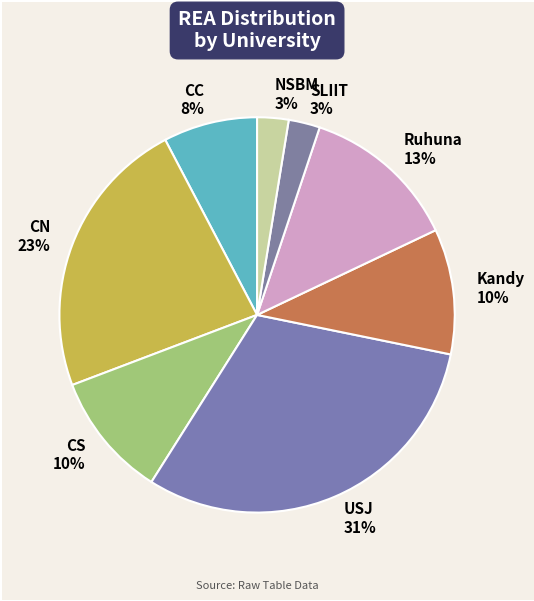

Count the number of slices in the pie.

8